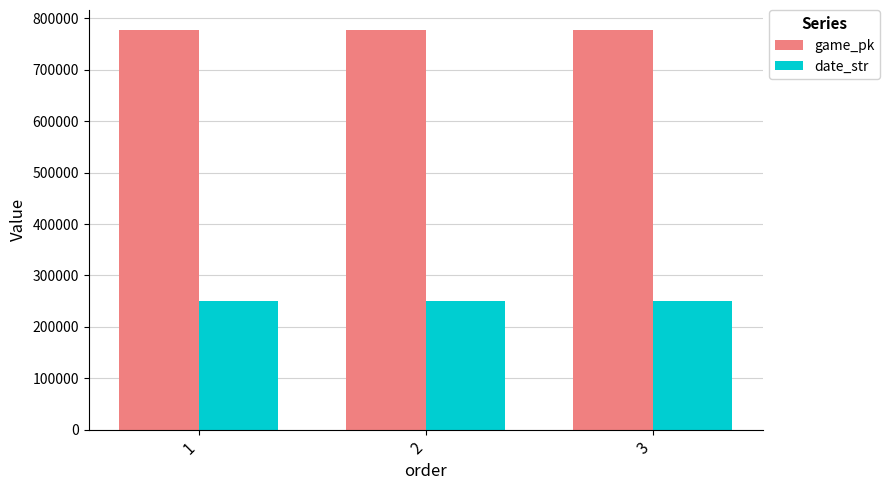

How many series are shown in this chart?

2